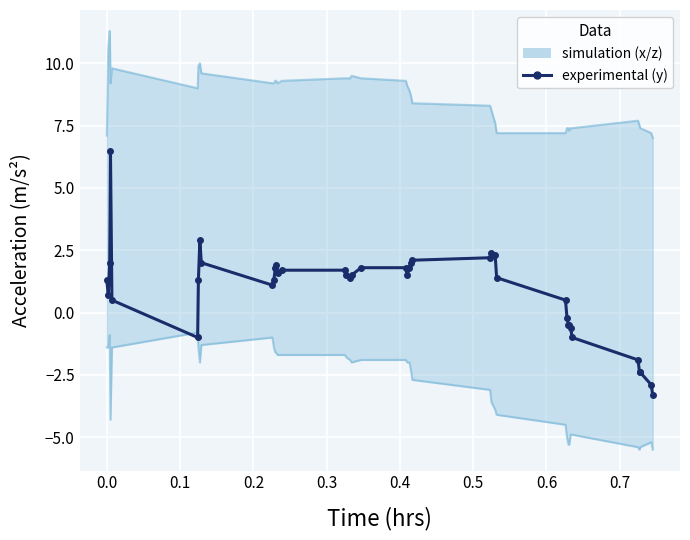

True or false: accel_x_list has more than 2 interior local peaks.

True